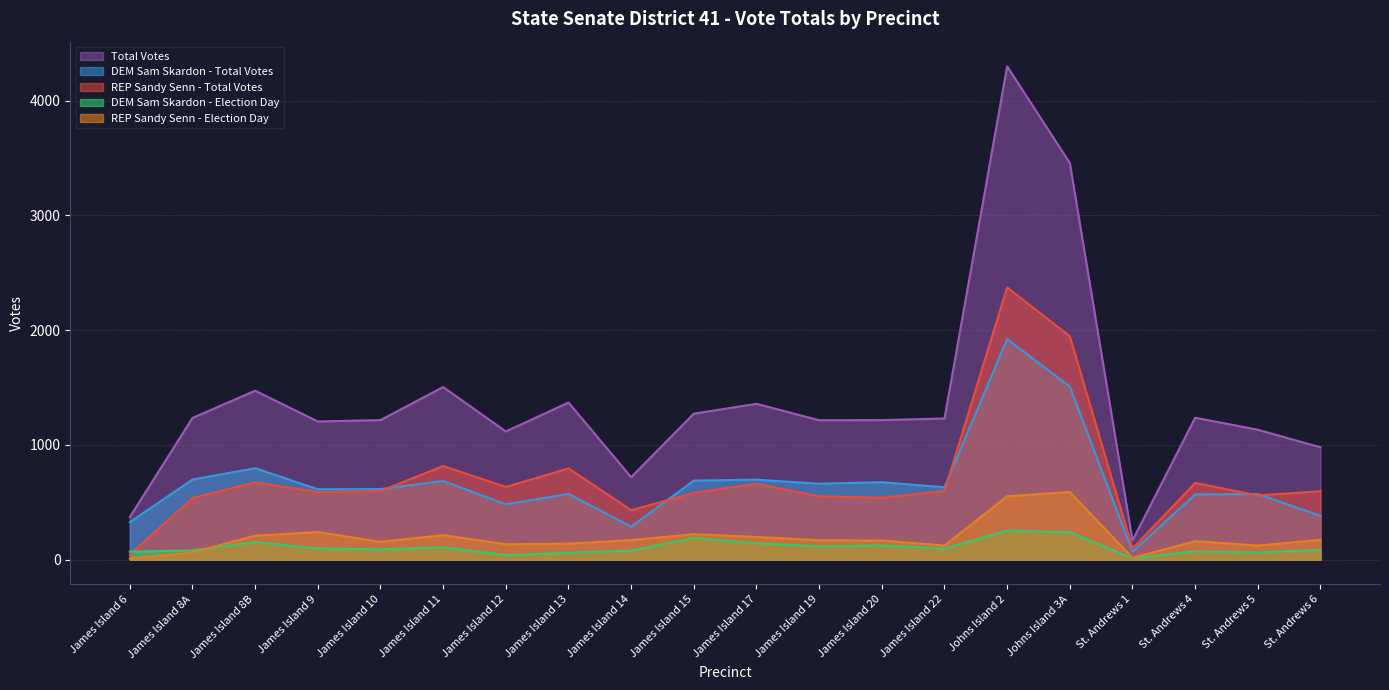

True or false: DEM Sam Skardon - Election Day and REP Sandy Senn - Total Votes intersect in this chart.

True